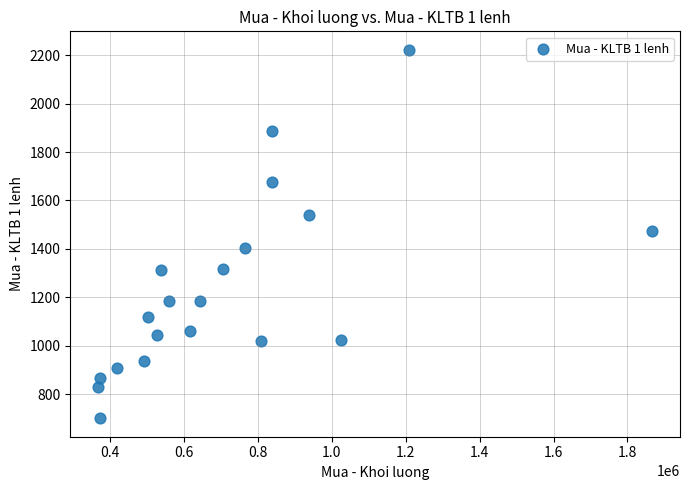

What is the range of Y values (max minus min)?

1522.8